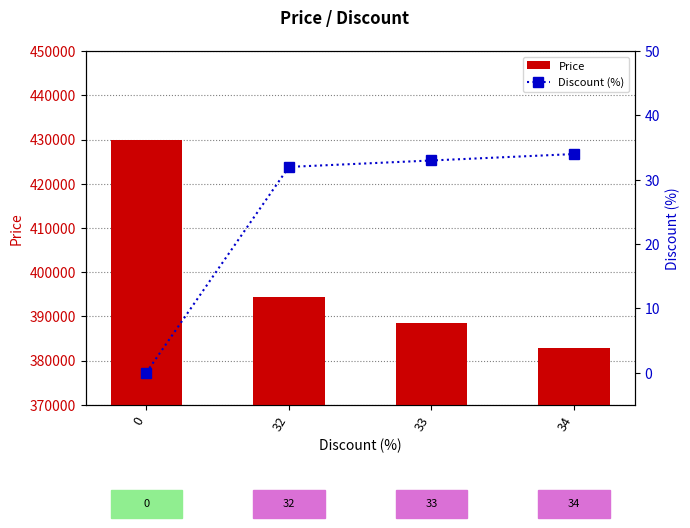

At which label is Price closest to 406400?

32